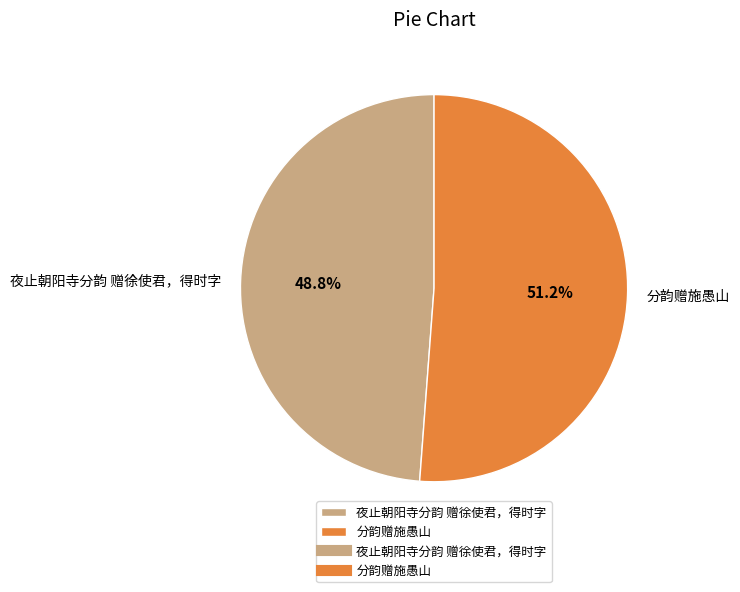

What portion of the pie excludes 分韵赠施愚山?

48.8%